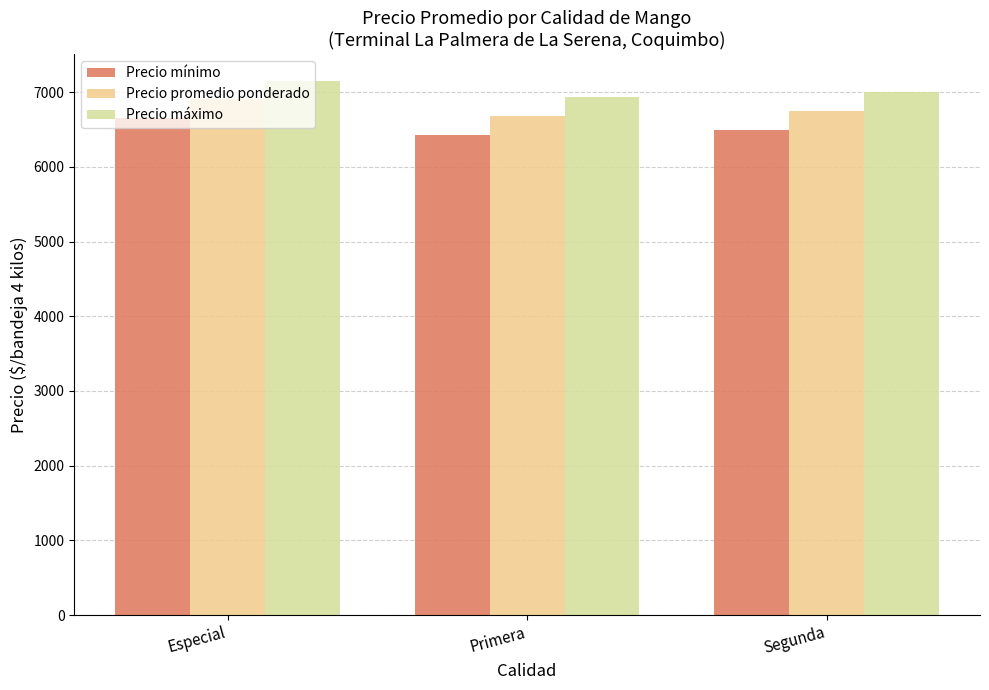

What is the minimum value for Precio promedio ponderado?

6683